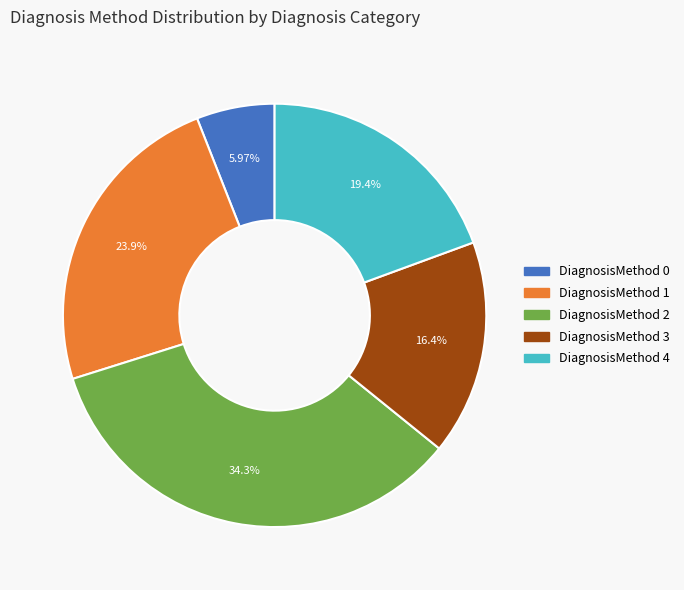

Is there a majority slice in this chart?

No